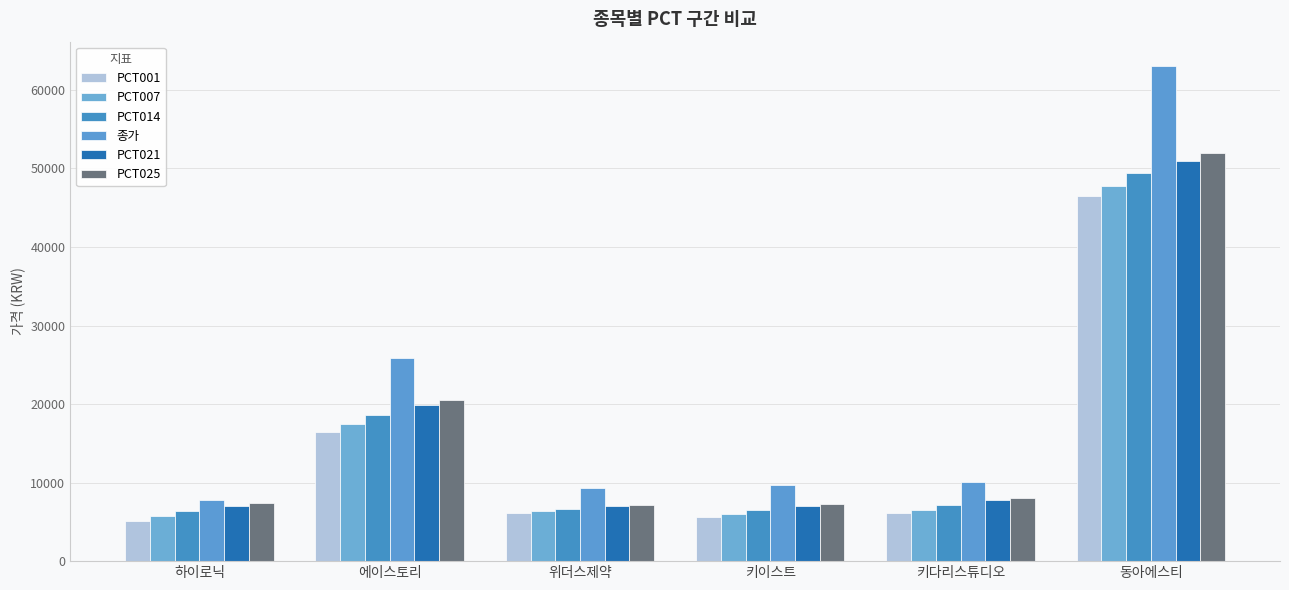

What is the minimum value for PCT007?

5703